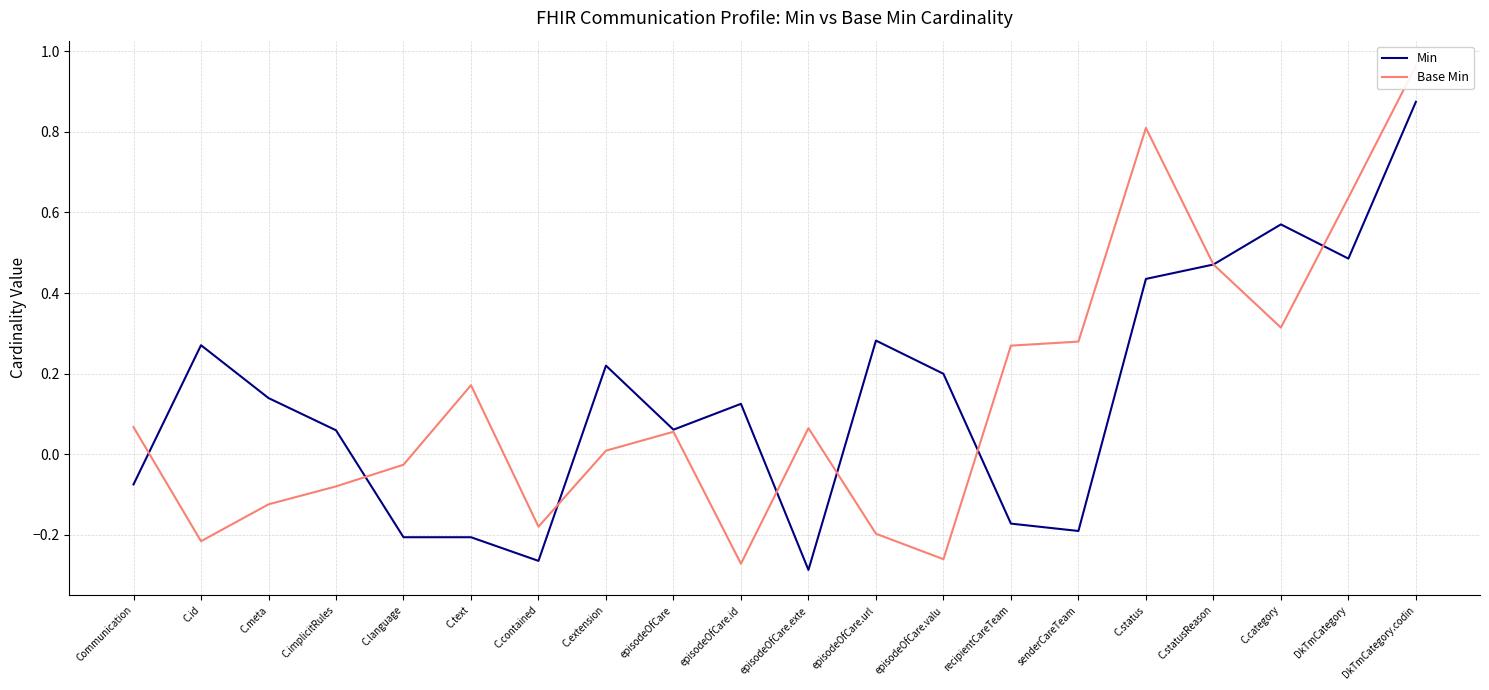

The value of Base Min at C.status is 1.4. True or false?

False